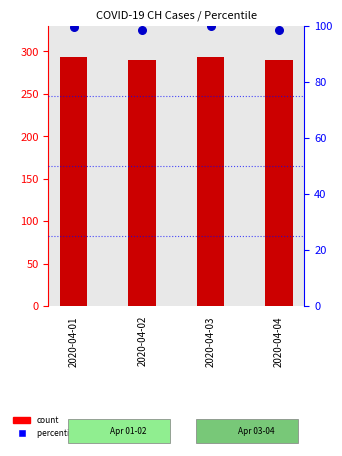

At which category is the sum across all series the highest?

2020-04-03